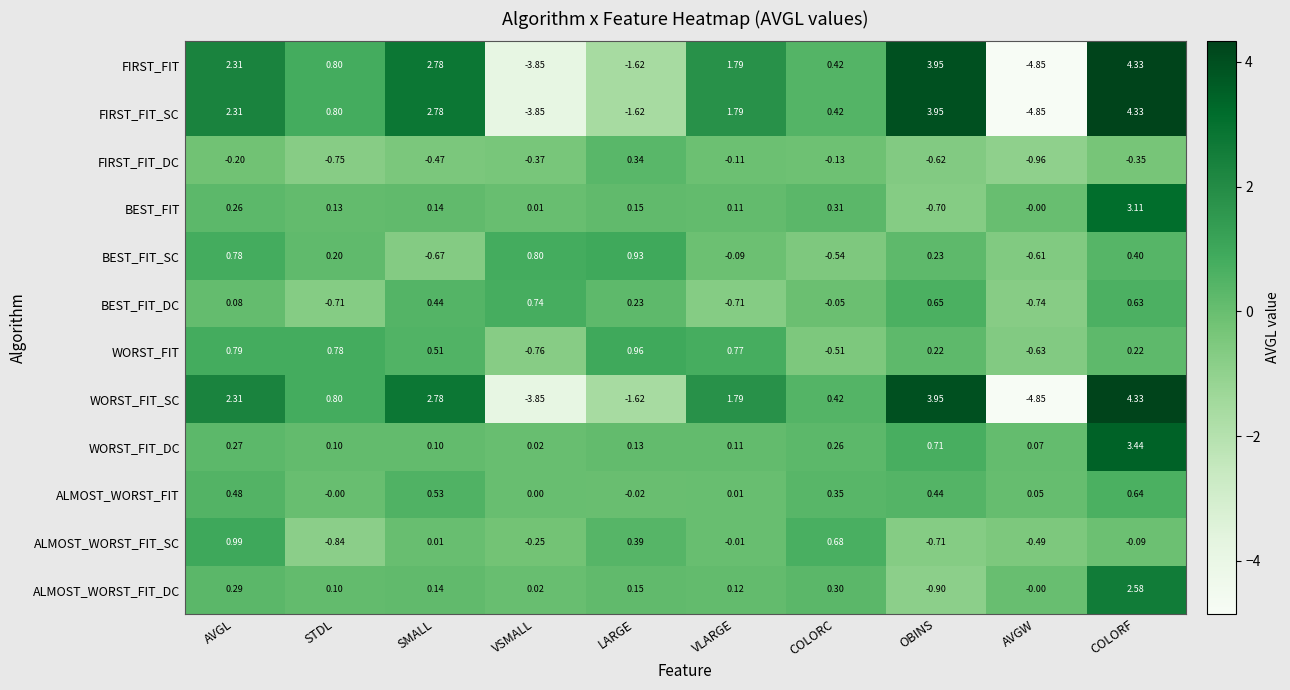

Where is BEST_FIT_DC nearest to the value 0?

COLORC